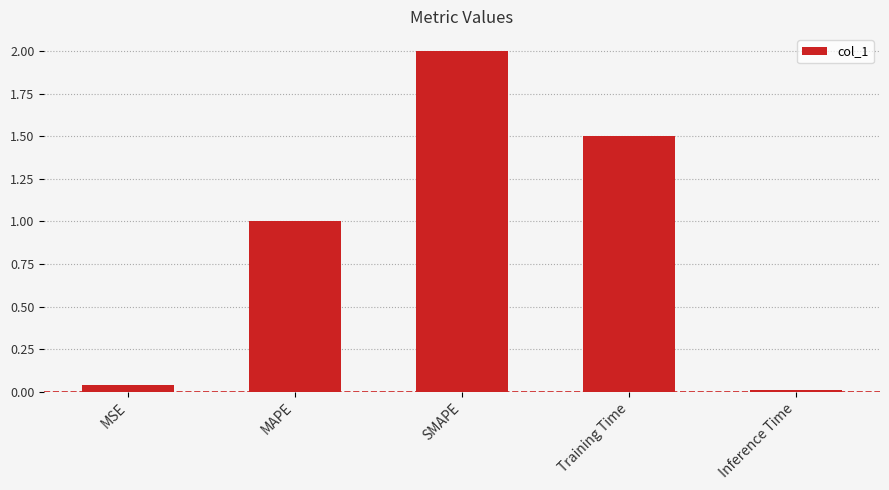

How many bars are there in total?

5